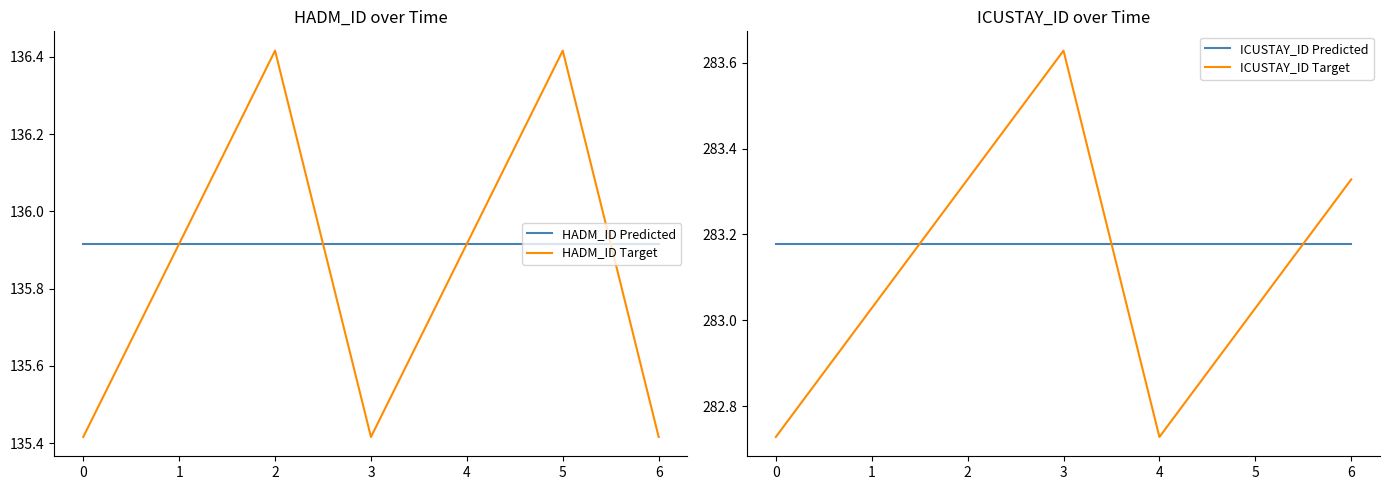

Reading left to right, transcribe all the data shown in this chart.

HADM_ID Predicted: 0=135.9	1=135.9	2=135.9	3=135.9	4=135.9	5=135.9	6=135.9
HADM_ID Target: 0=135.4	1=135.9	2=136.4	3=135.4	4=135.9	5=136.4	6=135.4
ICUSTAY_ID Predicted: 0=283.2	1=283.2	2=283.2	3=283.2	4=283.2	5=283.2	6=283.2
ICUSTAY_ID Target: 0=282.7	1=283.0	2=283.3	3=283.6	4=282.7	5=283.0	6=283.3